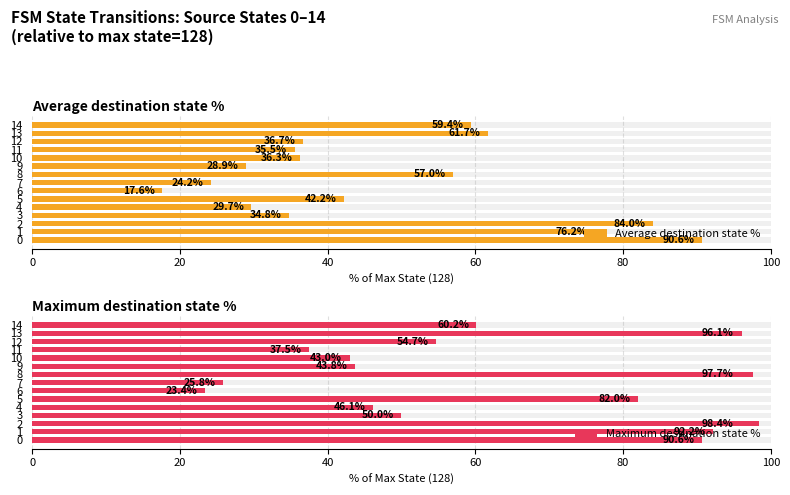

Which series has the largest range (max minus min)?

Maximum destination state %